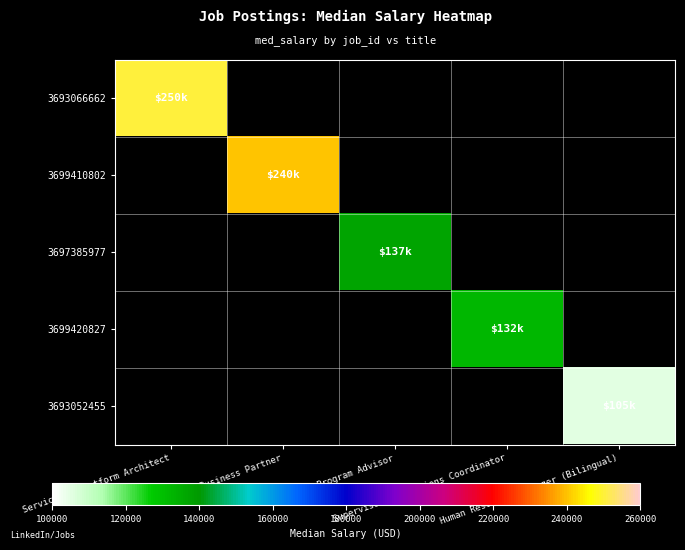

Is the value of 3699410802 at HR Business Partner greater than the value of 3693052455 at HR Business Partner?

No